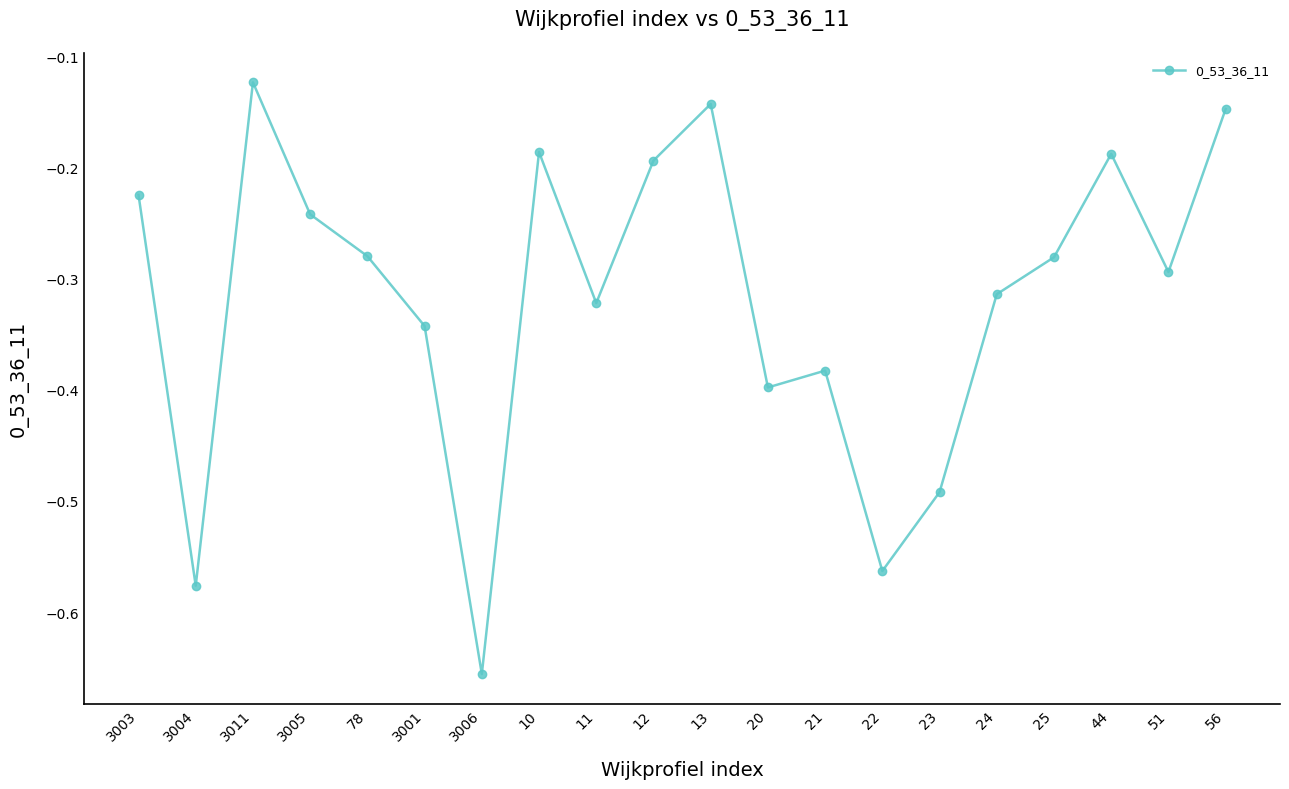

Which label corresponds to the largest value in the chart?

3011